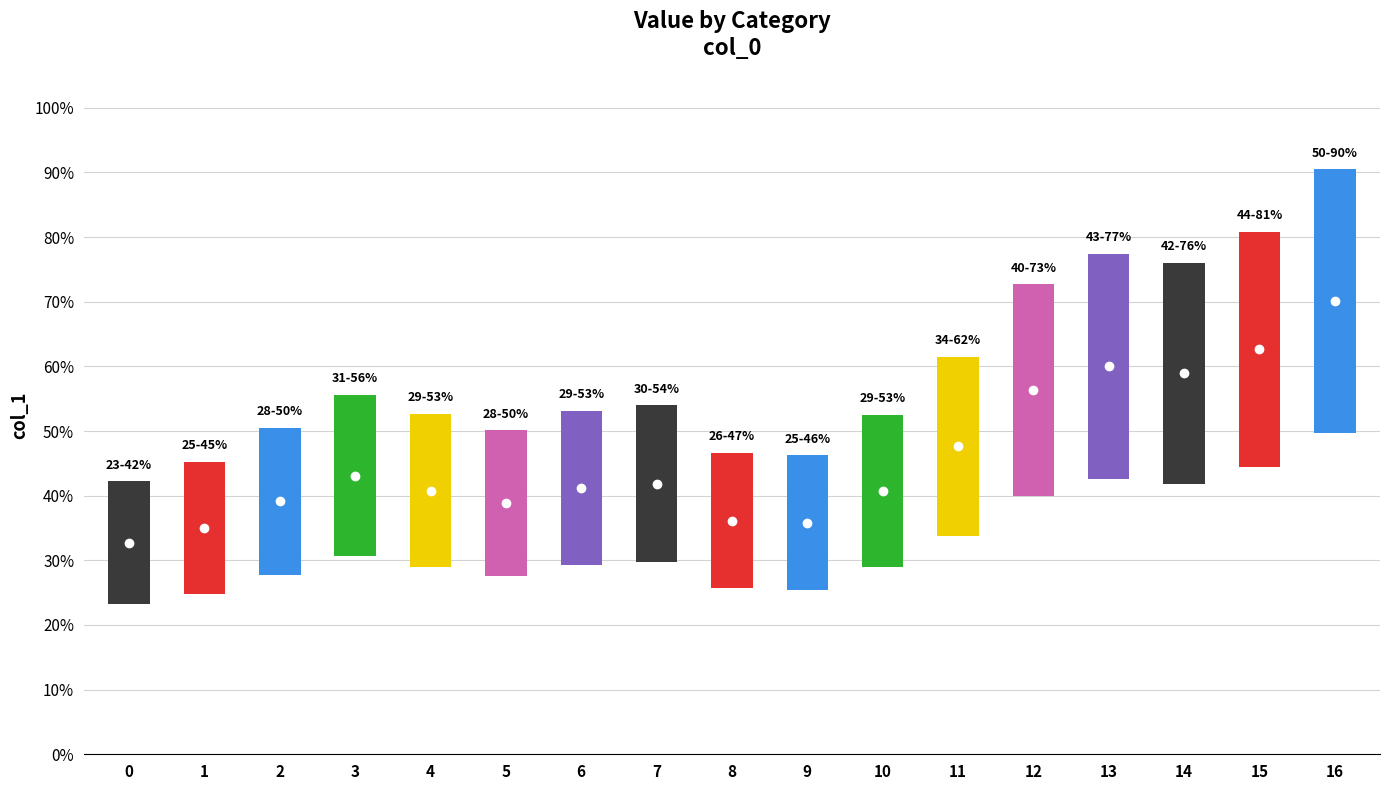

Rank the categories by value from lowest to highest.

0, 1, 9, 8, 5, 2, 10, 4, 6, 7, 3, 11, 12, 14, 13, 15, 16